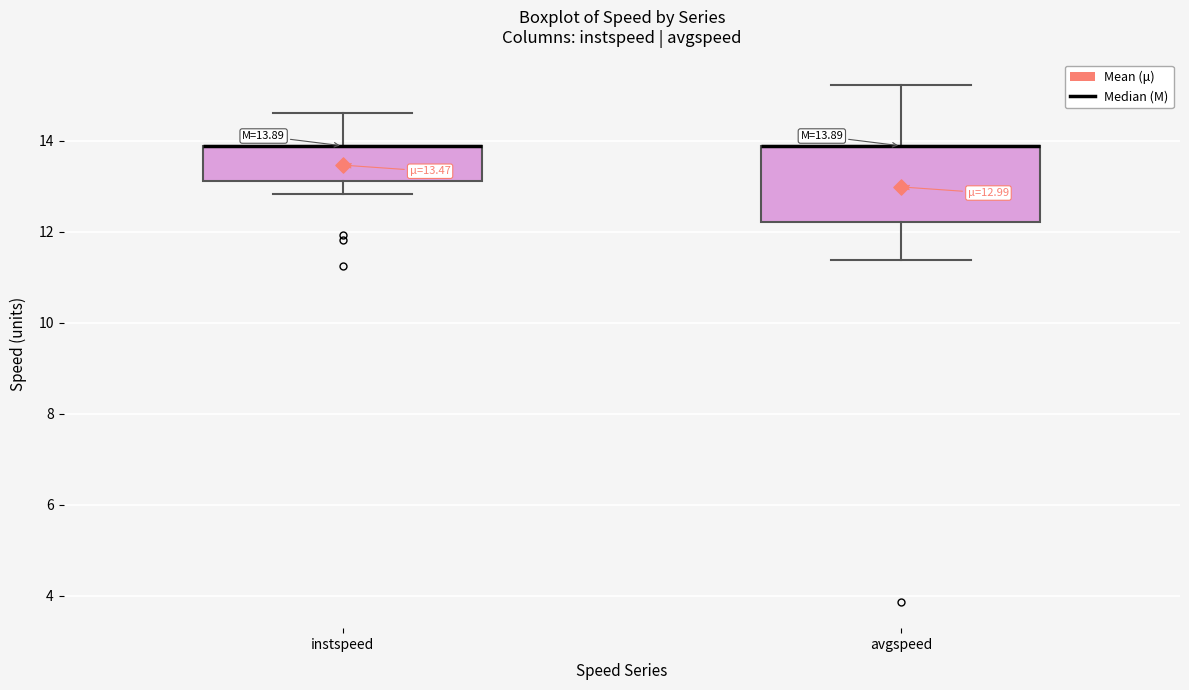

Comparing the boxes themselves (not the whiskers), which one is the tallest?

avgspeed